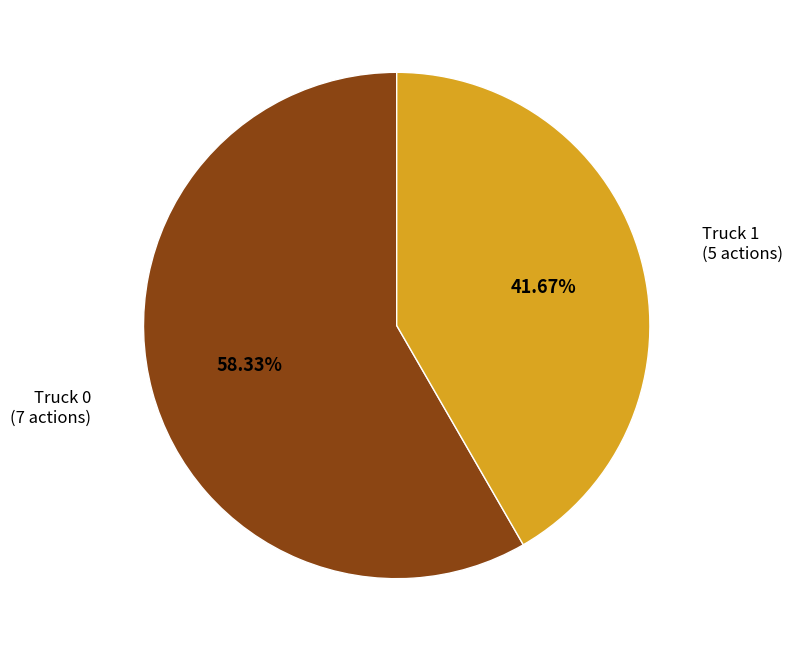

Is there any slice that represents more than half of the pie?

Yes